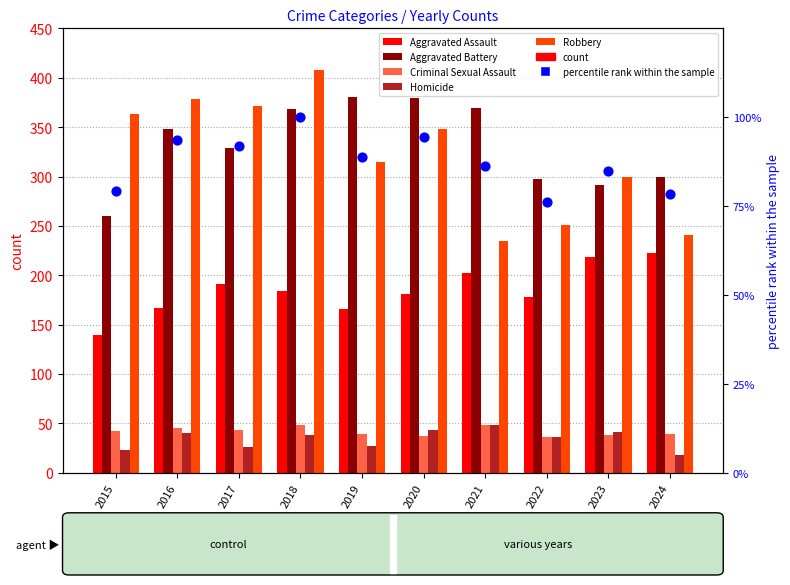

At how many categories does at least one series exceed 298?

9